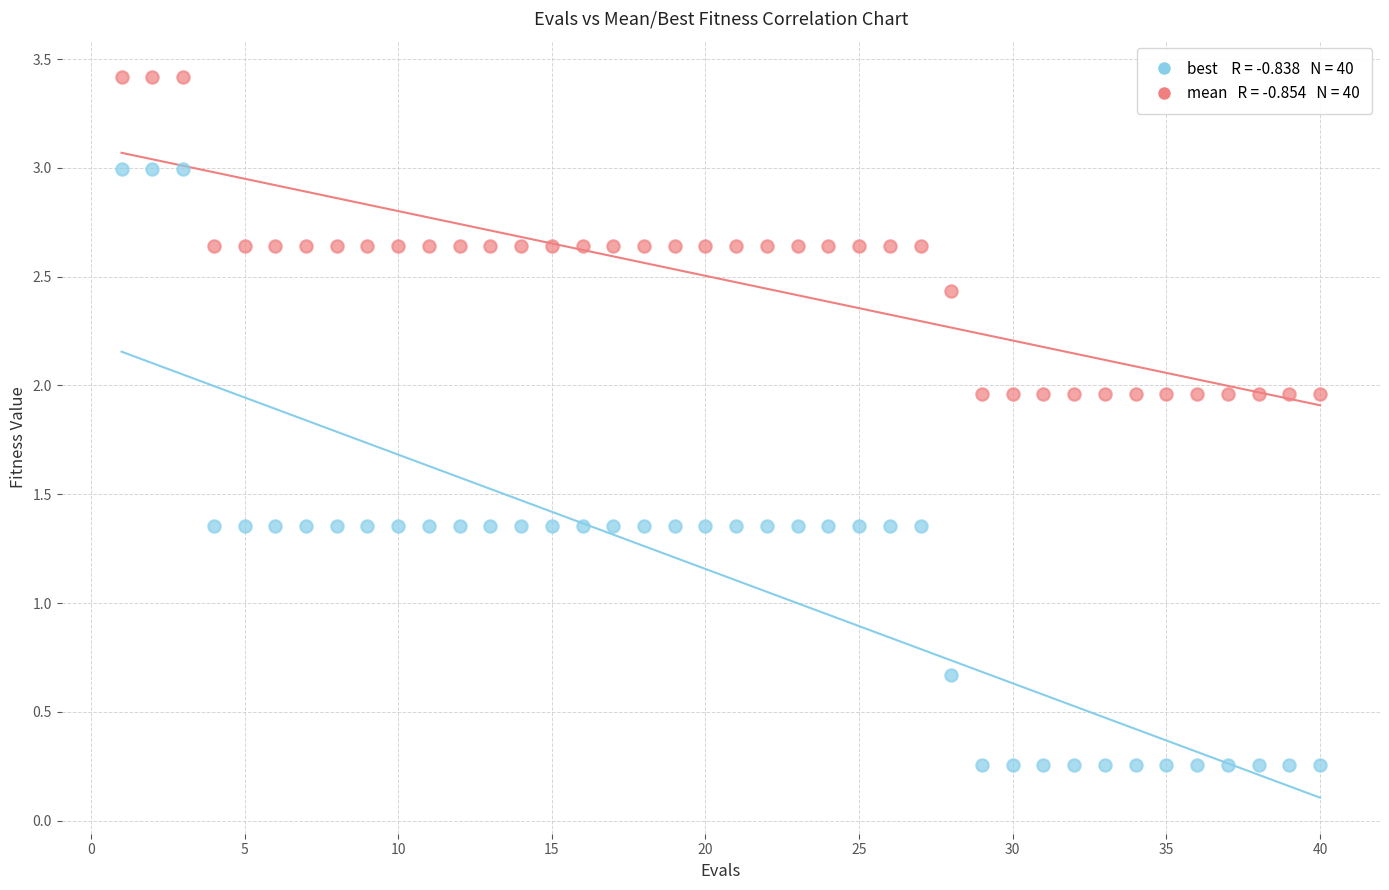

Across all data points, what is the range of X values (max minus min)?

39.0